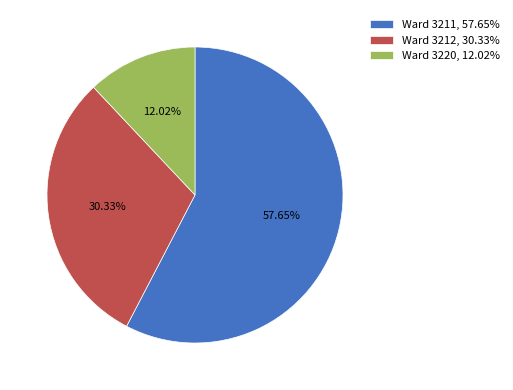

Combined, do Ward 3212, 30.33% and Ward 3220, 12.02% account for over 50%?

No